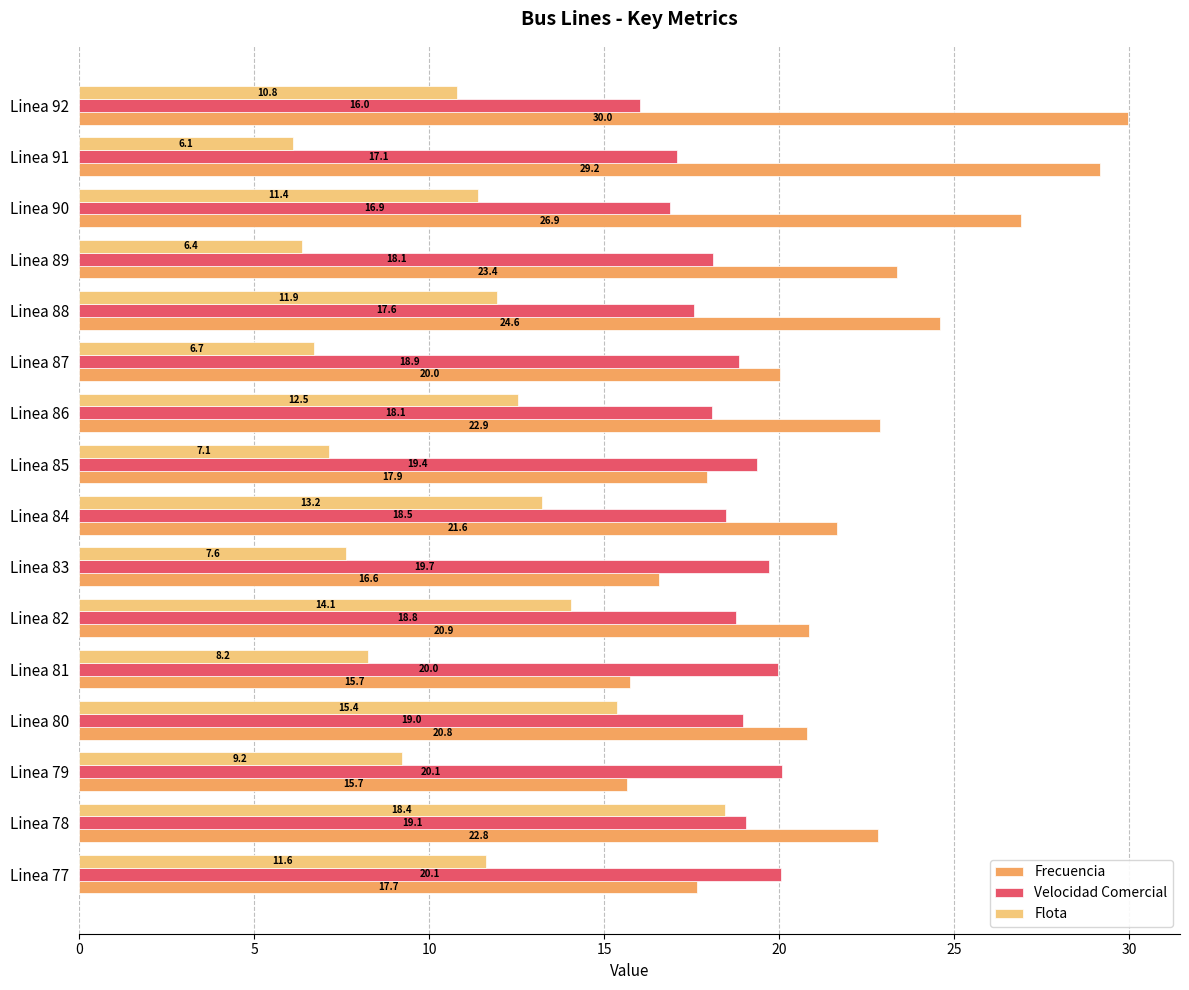

True or false: Frecuencia has a value of 39.7 at Linea 90.

False